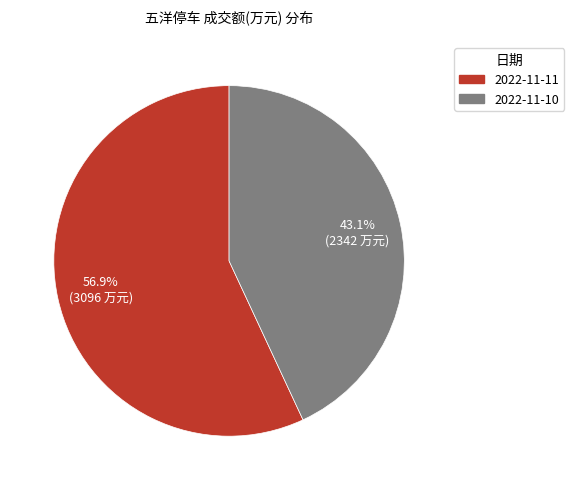

True or false: 2022-11-10 accounts for 37% of the total.

False